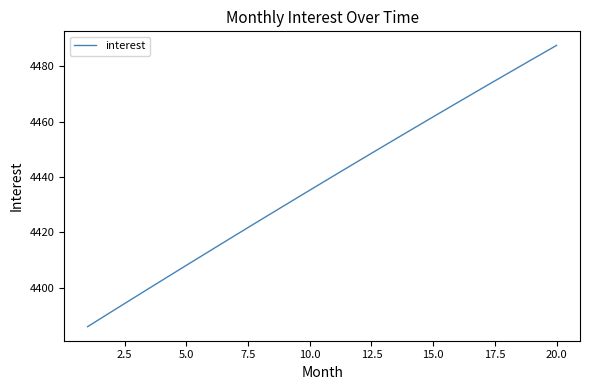

What is the maximum value shown in the chart?

4487.6